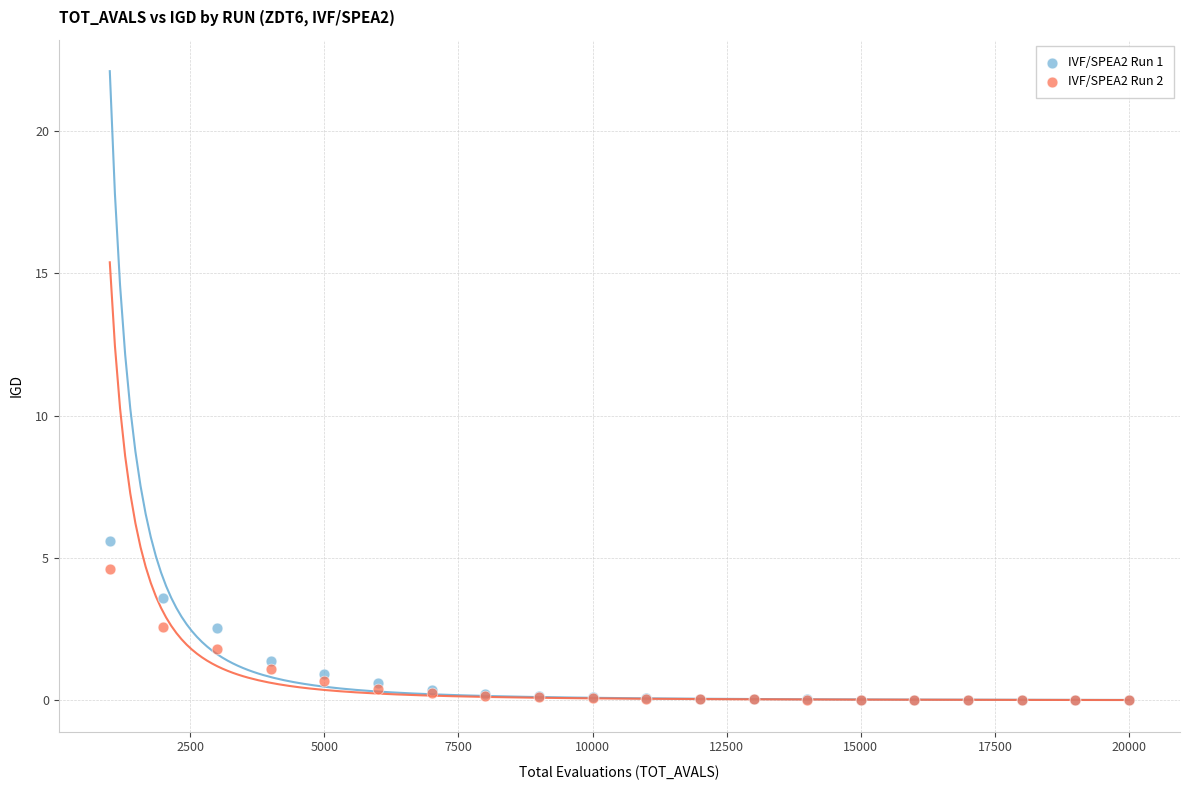

Which series contains the highest Y value?

IVF/SPEA2 Run 1